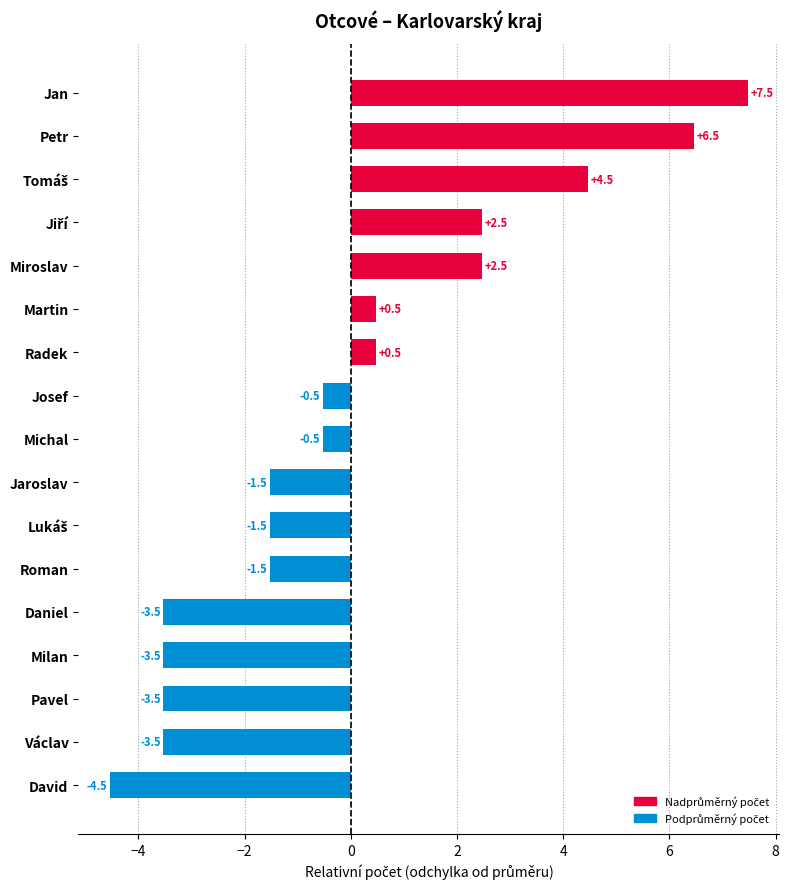

Is it true that the value at Michal is -0.5?

True